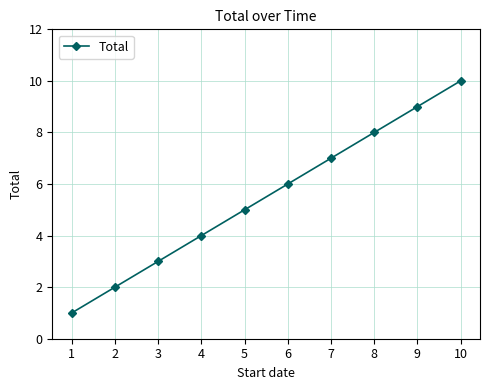

What is the value of the 4th point from the left?

4